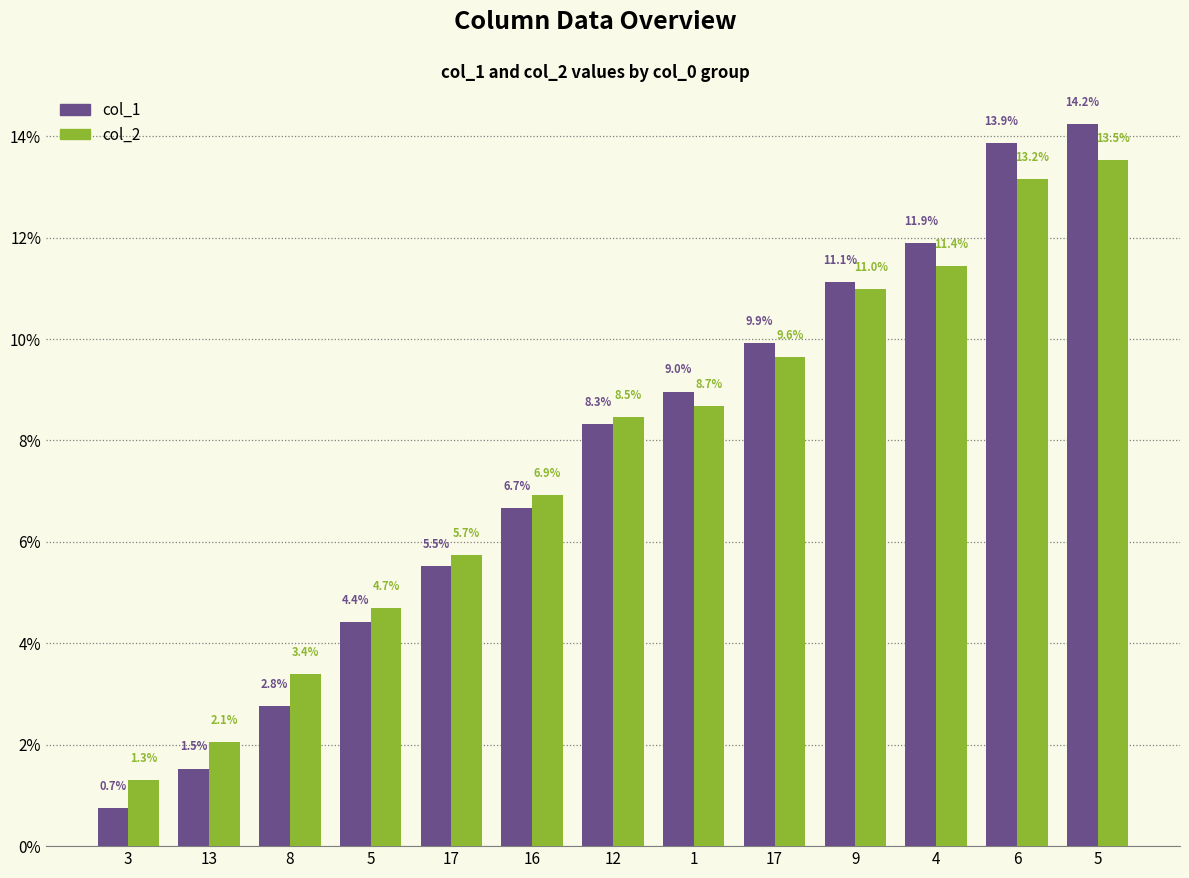

Which series has the widest spread of values?

col_1